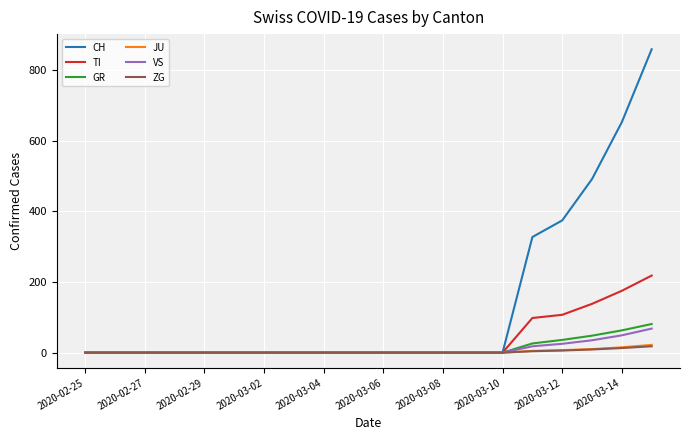

What is the greatest value displayed?

858